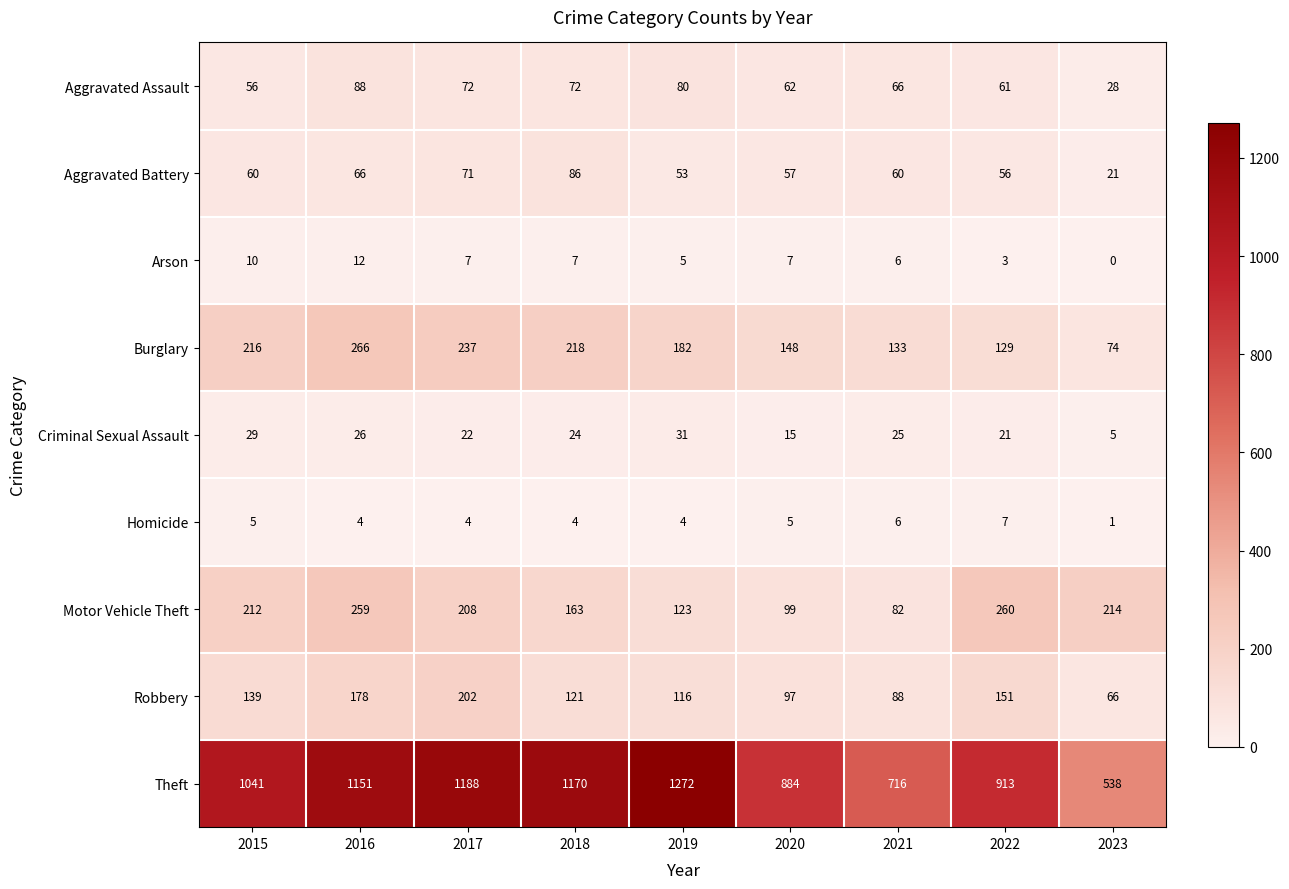

What is the difference between the highest and lowest values at 2016?

1147